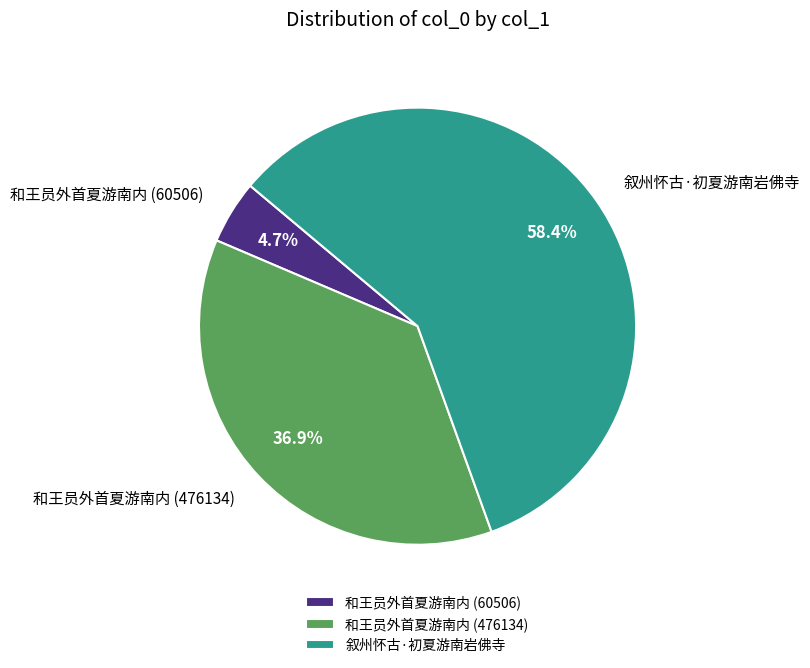

To the nearest percent, what portion does 和王员外首夏游南内 (476134) represent?

37%